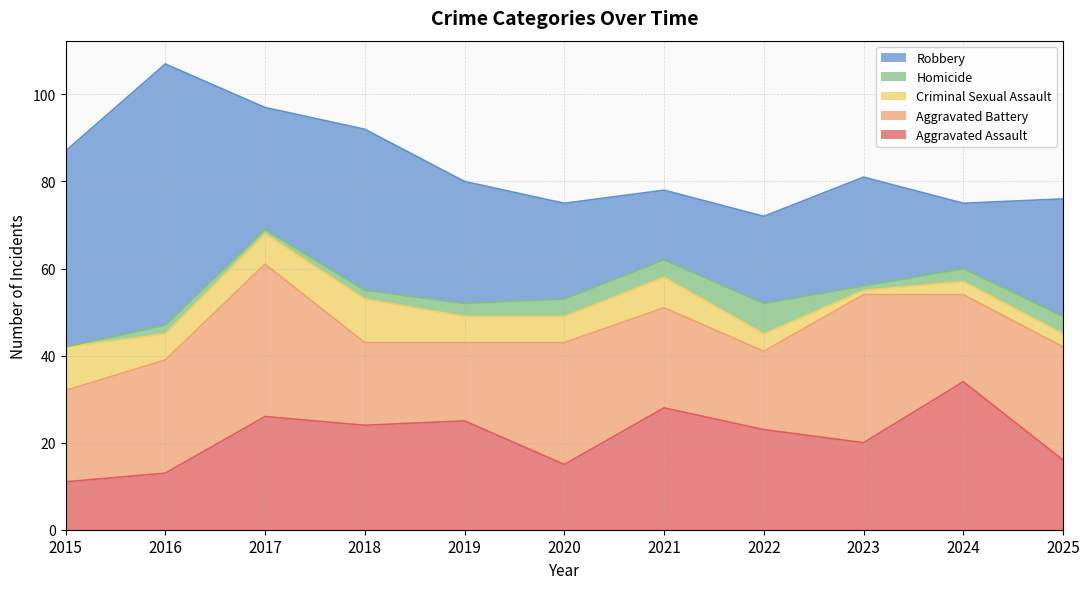

What is the difference between the maximum and minimum values in the Criminal Sexual Assault series?

9